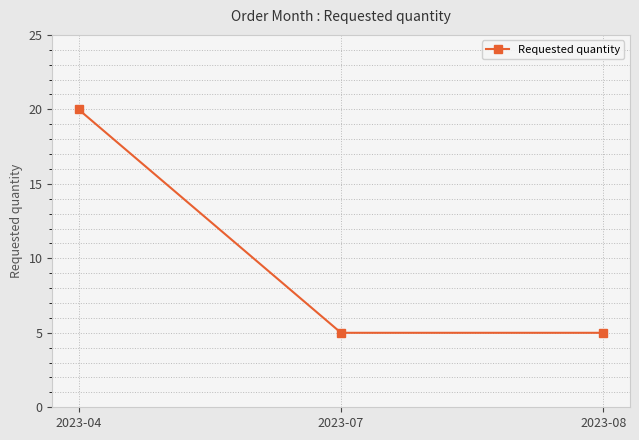

What is the sum of all values?

30